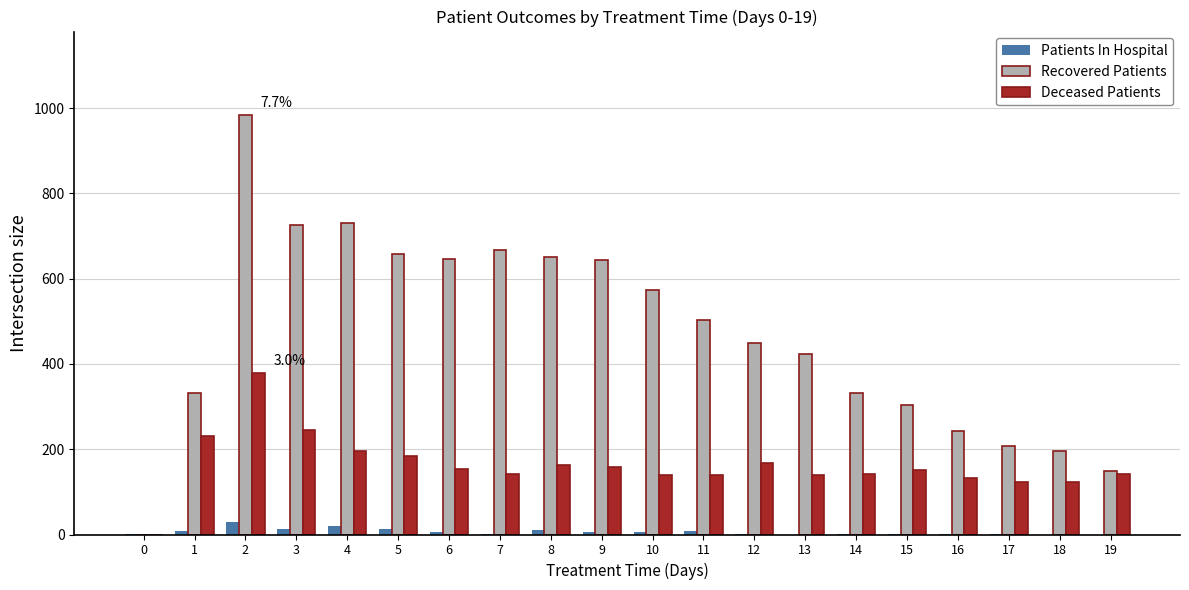

Which series changed the most between 6 and 14?

Recovered Patients